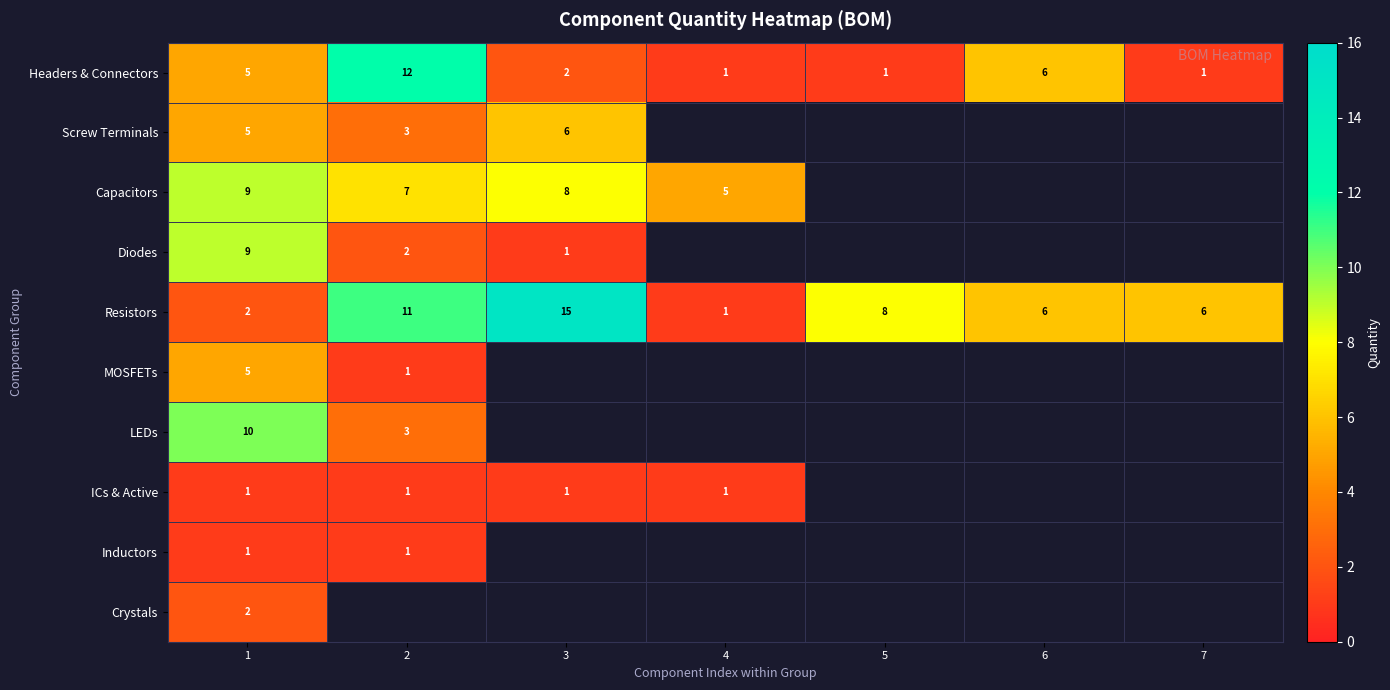

The value of ICs & Active at 2 is 0. True or false?

False